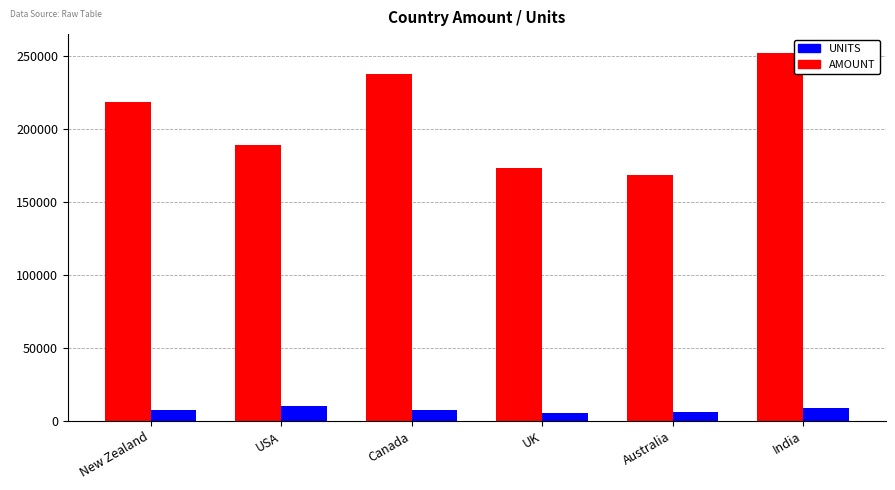

List the series in order of their peak value, lowest first.

UNITS, AMOUNT